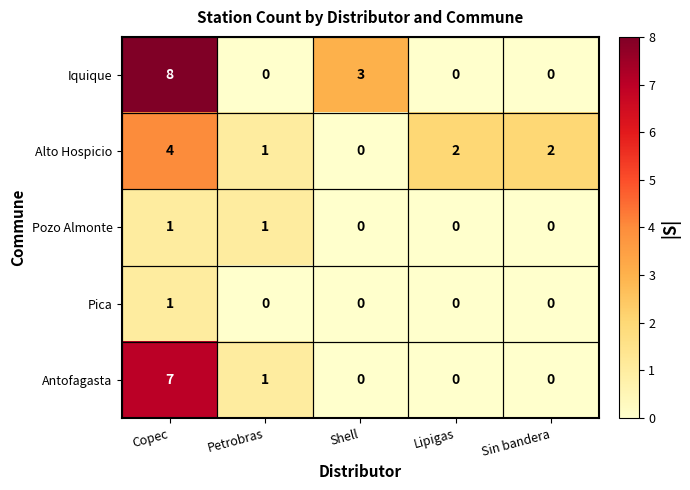

Which series has the largest total across all categories?

Iquique